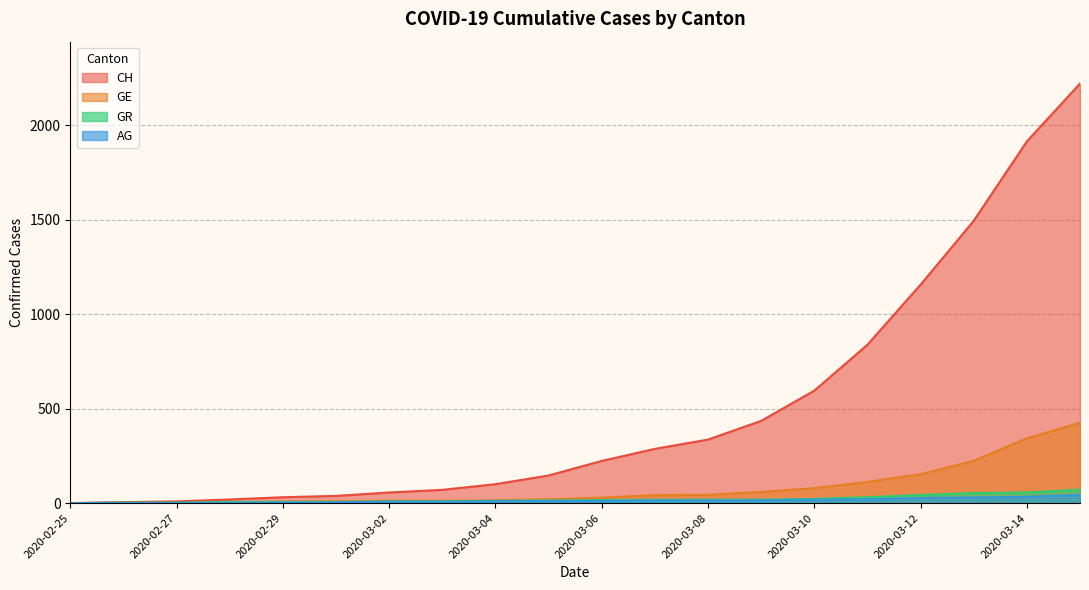

What are all the series names shown in the legend?

CH, GE, GR, AG